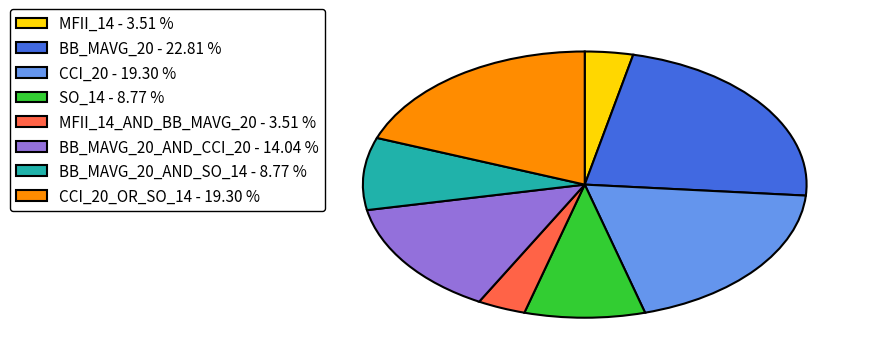

Is the sum of MFII_14_AND_BB_MAVG_20 - 3.51 % and MFII_14 - 3.51 % greater than half?

No